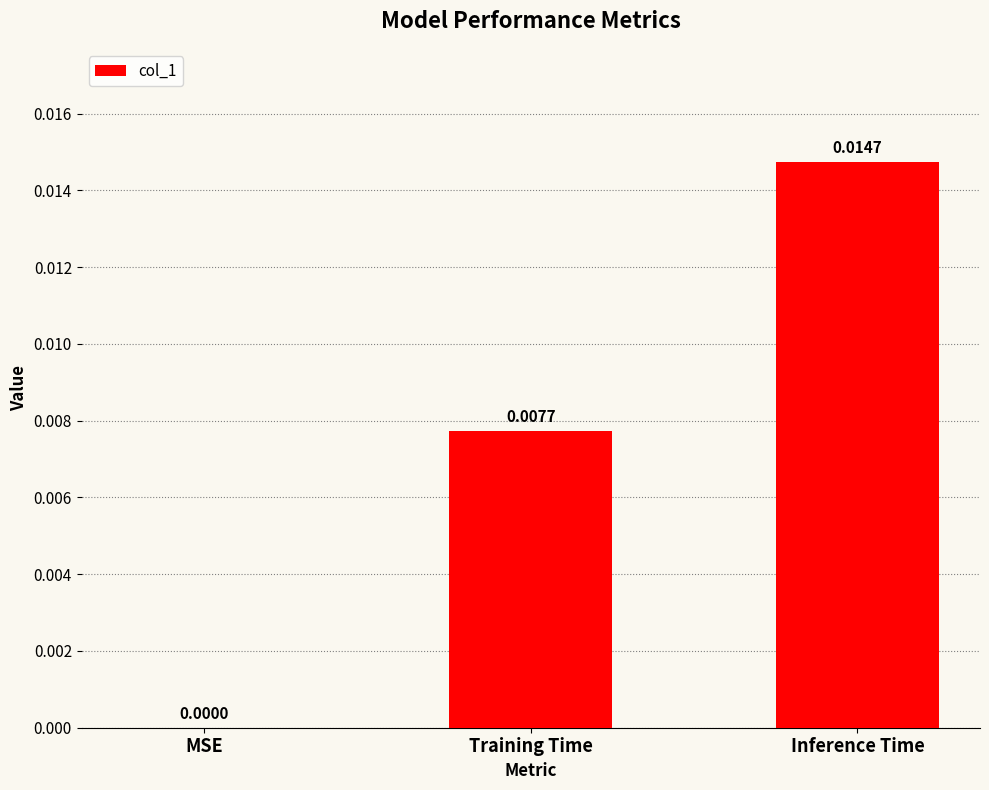

Count the number of data series in this chart.

1